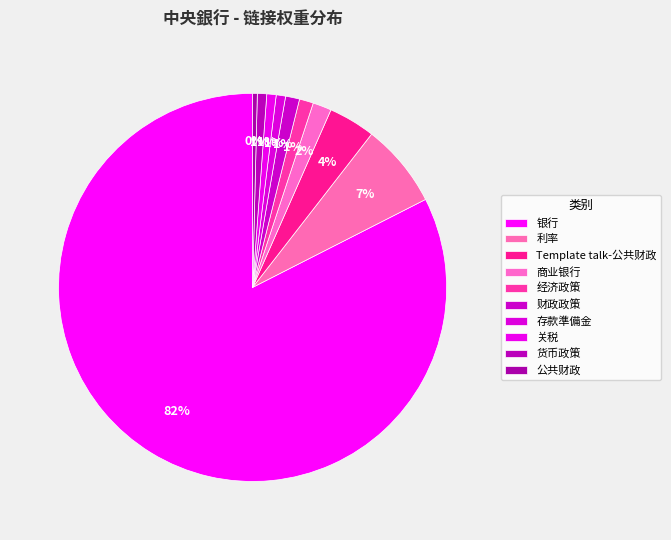

Count the number of slices in the pie.

10